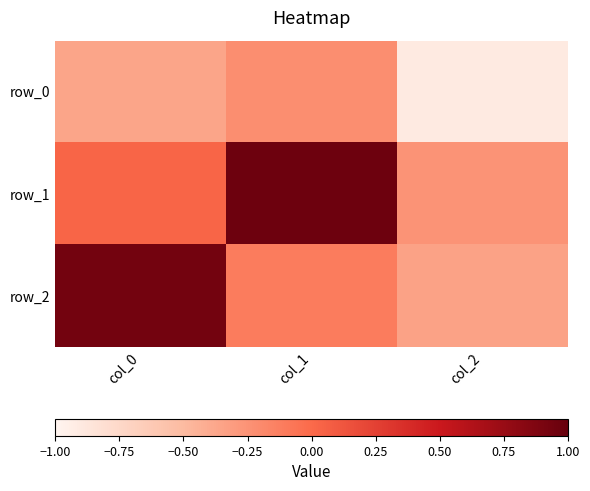

Reading left to right, what are all the values shown in this chart?

row_0: -0.4	-0.2	-0.9
row_1: 0.0	1.0	-0.3
row_2: 0.9	-0.1	-0.3